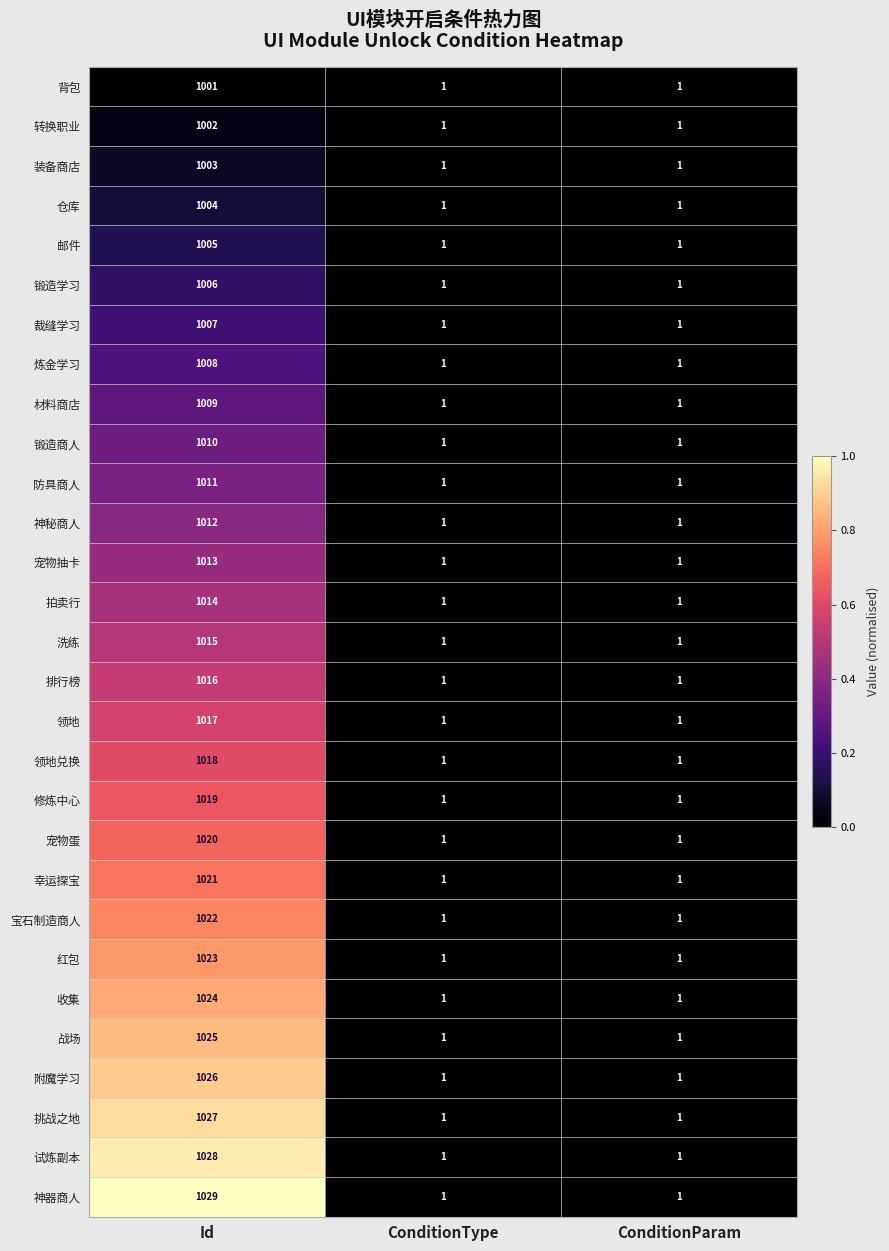

How many series are shown in this chart?

29